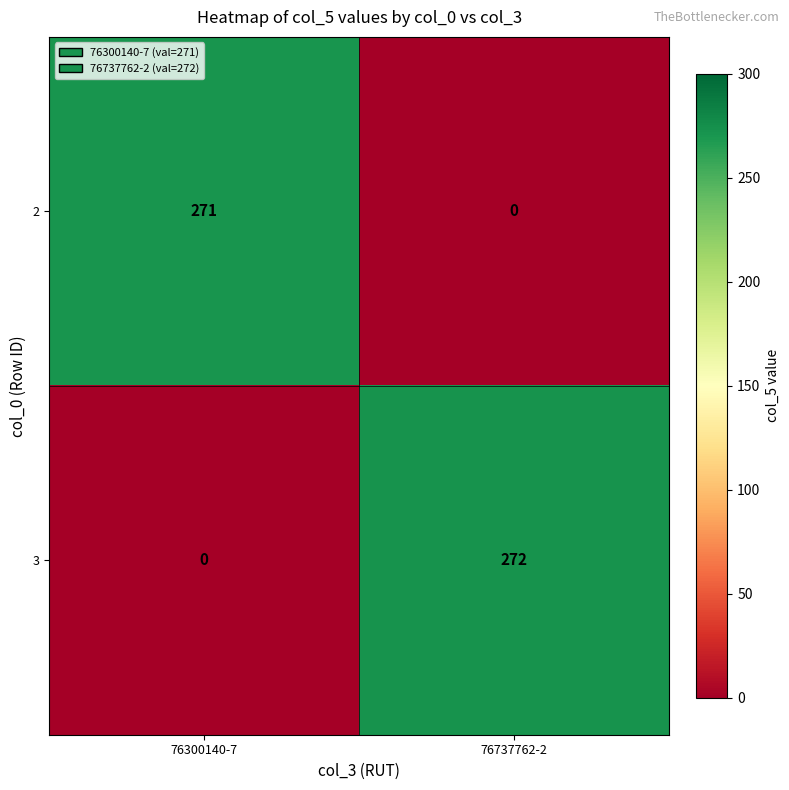

What is the sum of the 2 values at 76737762-2 and 76300140-7?

271